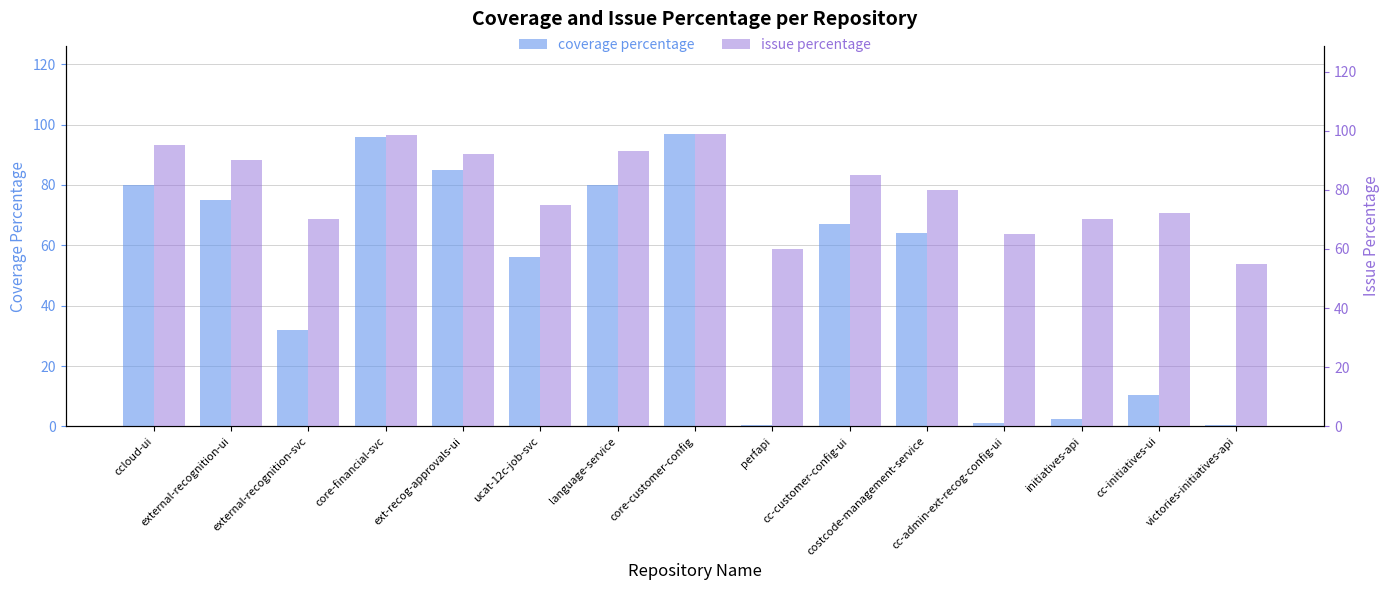

Reading left to right, extract all data points from this chart.

coverage percentage: 80.0	75.0	32.0	96.0	85.0	56.0	80.0	97.0	0.5	67.0	64.0	1.0	2.5	10.3	0.5
issue percentage: 95.0	90.0	70.0	98.5	92.0	75.0	93.0	99.0	60.0	85.0	80.0	65.0	70.0	72.0	55.0